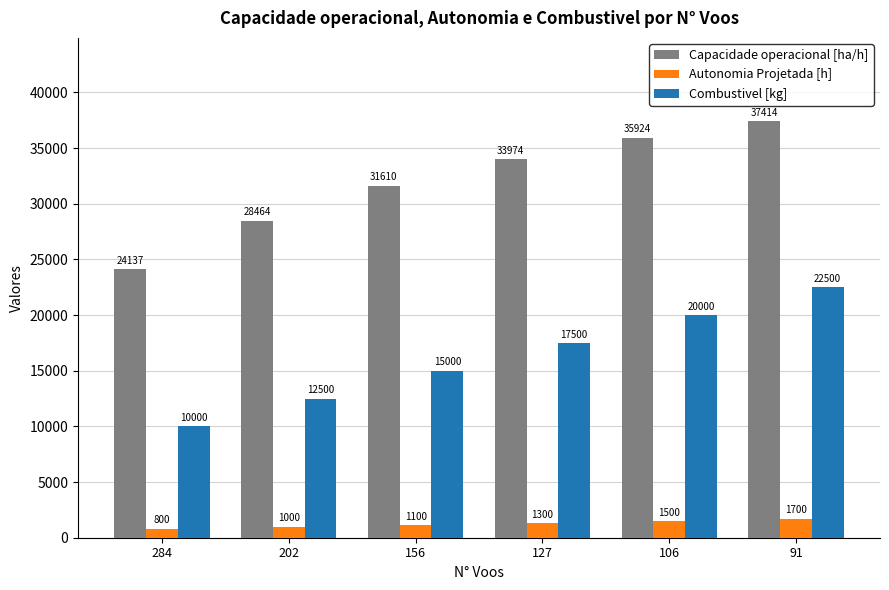

Is it true that Autonomia Projetada [h] equals 800.0 at 284?

True